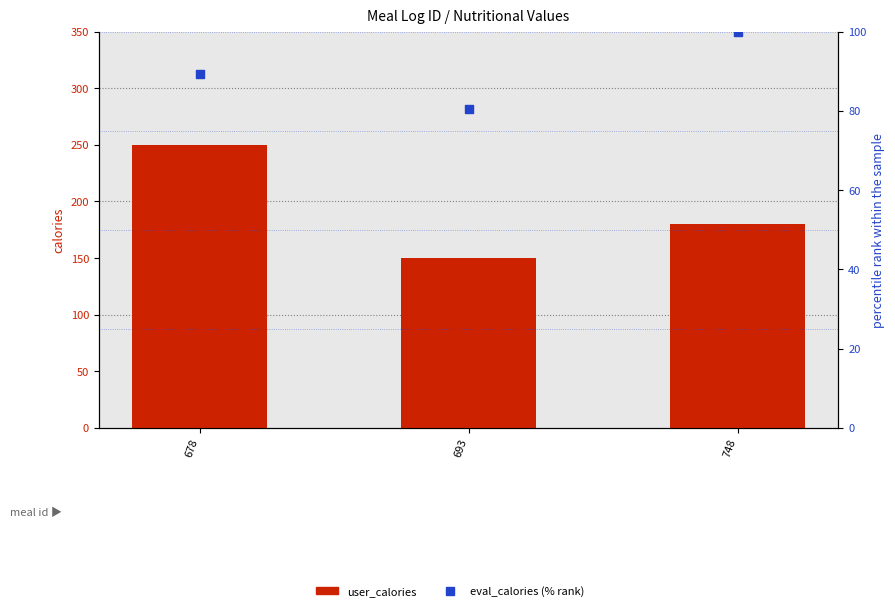

Which series reaches the minimum Y coordinate?

eval_calories (% rank)